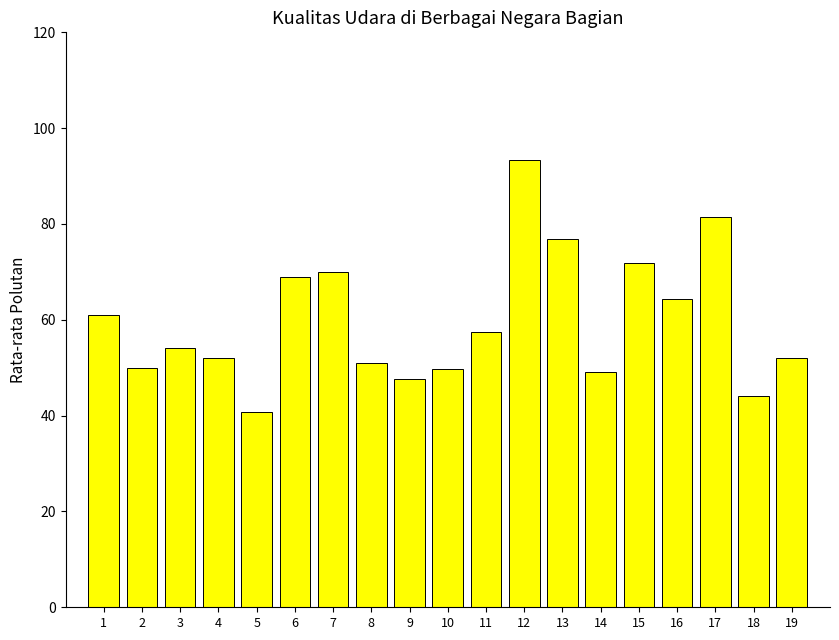

What is the change in value from 7 to 14?

-20.8